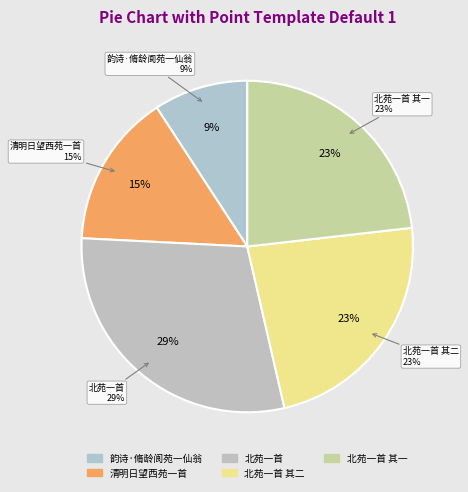

Between 北苑一首 and 北苑一首 其二, which is larger?

北苑一首